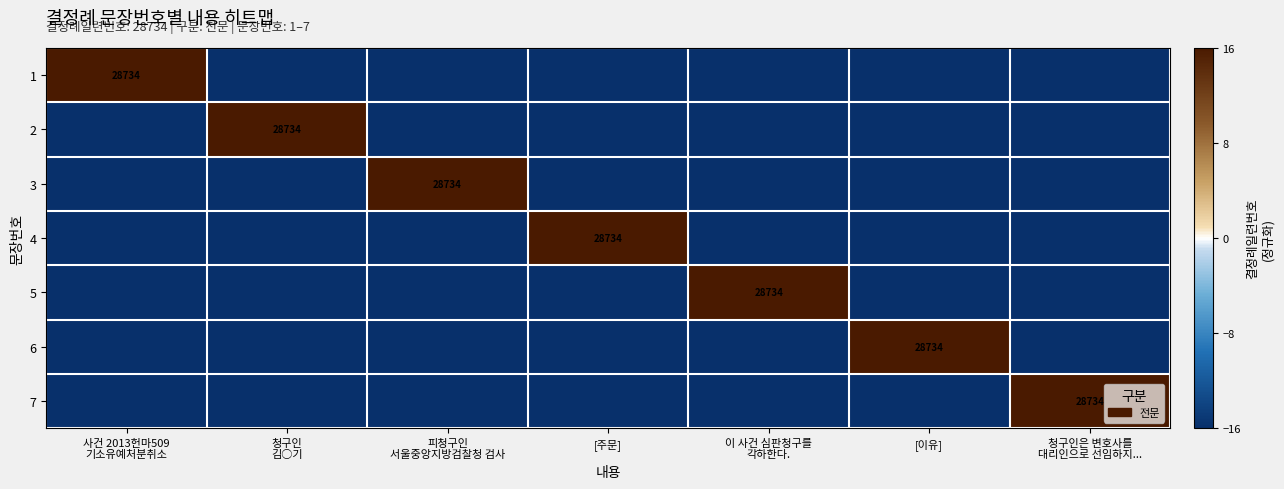

The value of 7 at [이유] is -16. True or false?

True